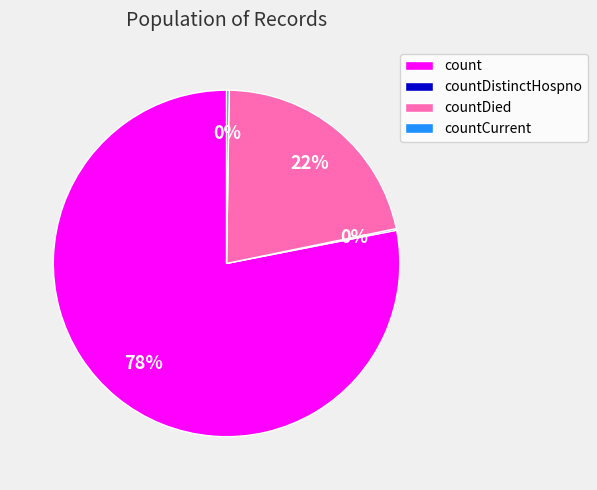

What percentage is the count slice, to the nearest percent?

78%